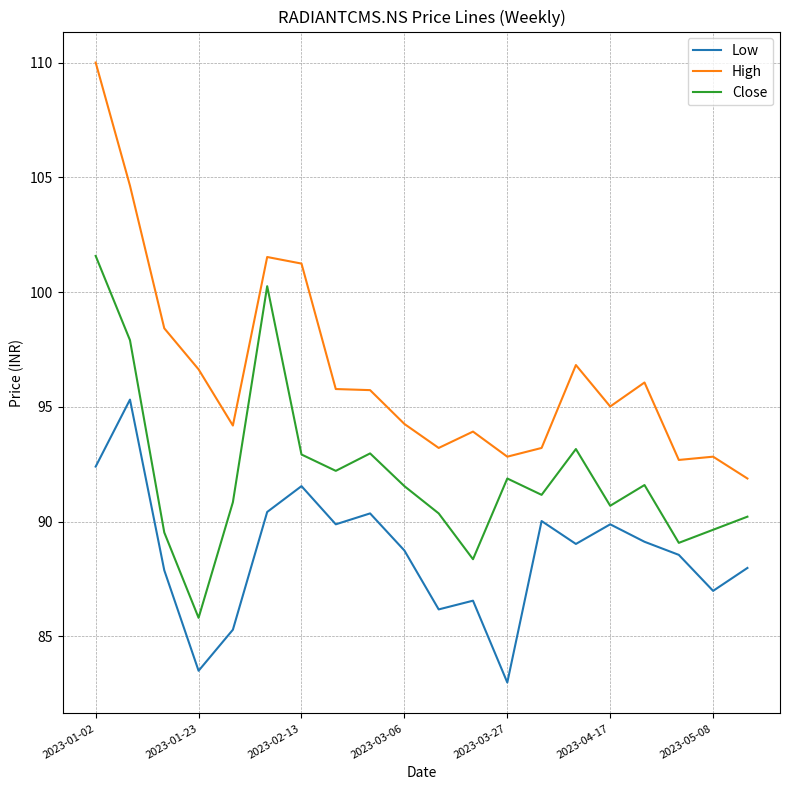

List the series in order of their overall mean, highest first.

High, Close, Low